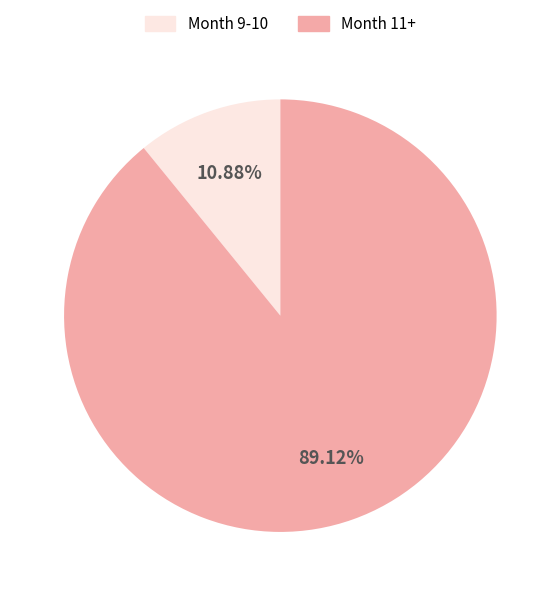

Do Month 11+ and Month 9-10 together represent more than half of the pie?

Yes